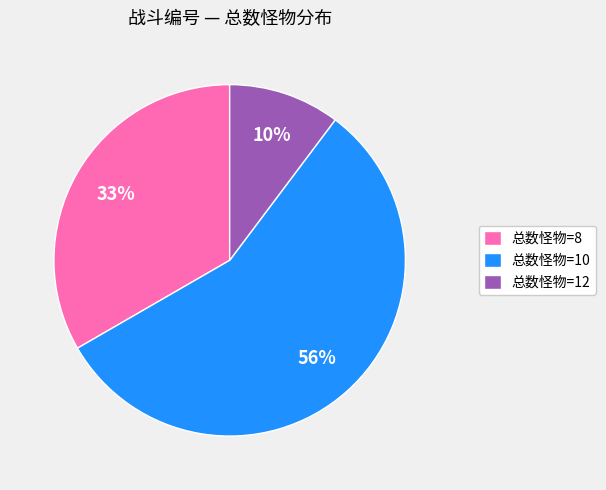

True or false: 总数怪物=12 accounts for 4% of the total.

False